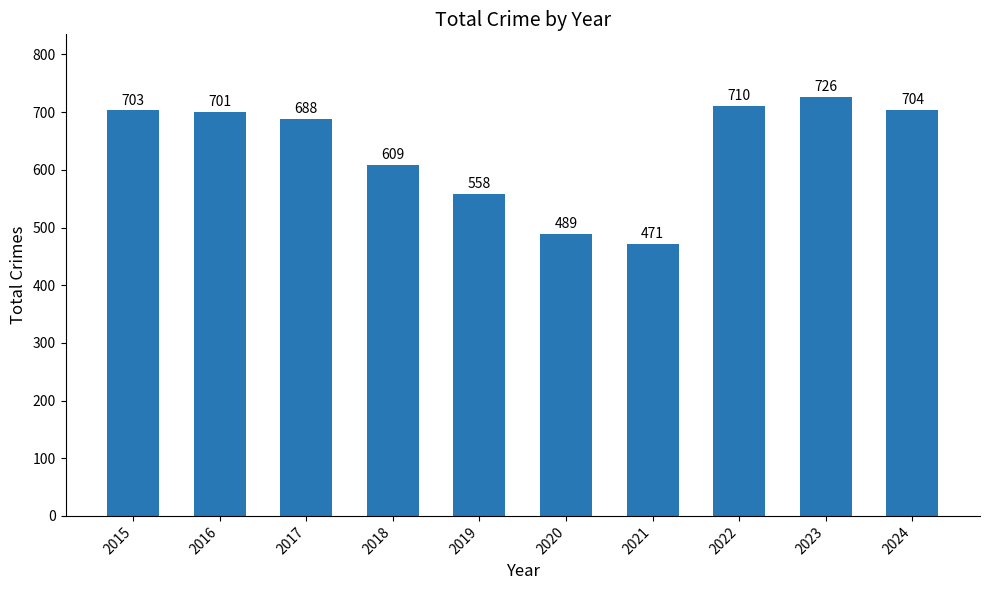

List the labels in order of value, largest first.

2023, 2022, 2024, 2015, 2016, 2017, 2018, 2019, 2020, 2021